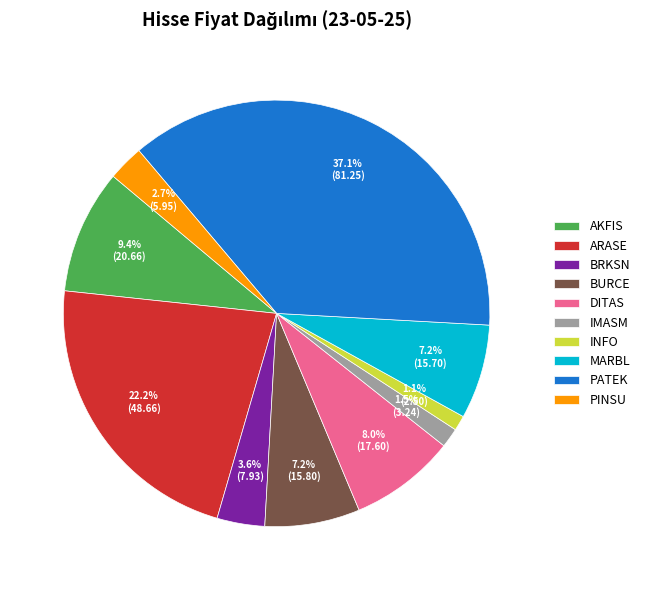

What is the ratio of the value at AKFIS to the value at DITAS?

1.2